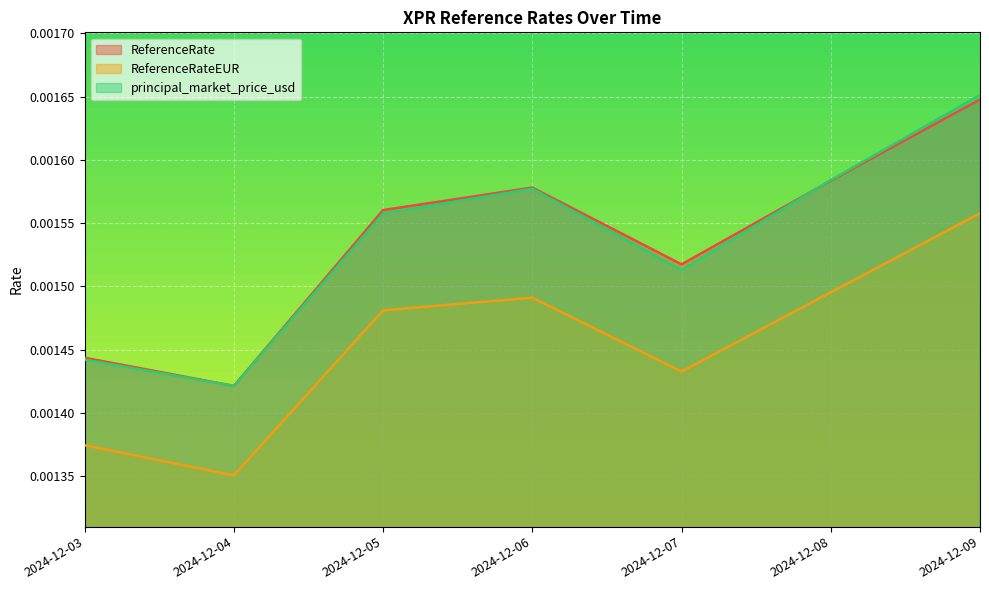

Where is the first local minimum for ReferenceRateEUR?

2024-12-04